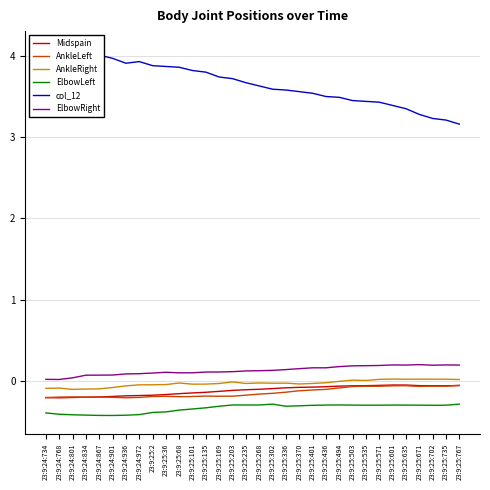

At which label does AnkleLeft reach its peak?

23:9:25:767